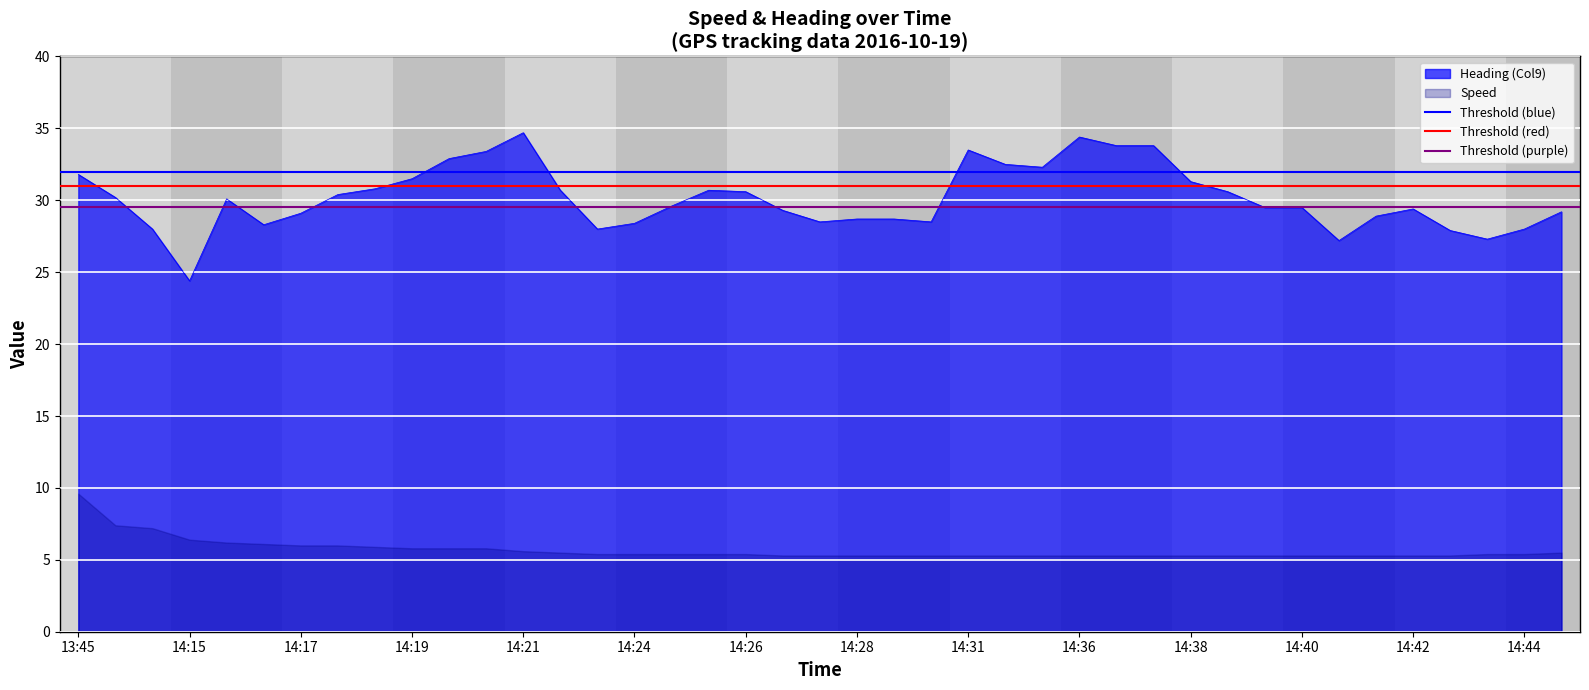

What is the sum of the Threshold (red) values at 14:15 and 13:45?

62.0